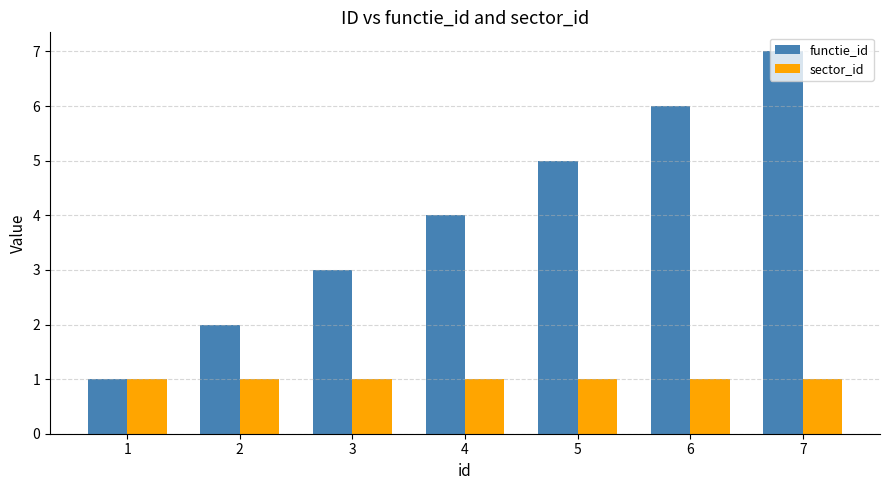

How many bars are there in each group?

2